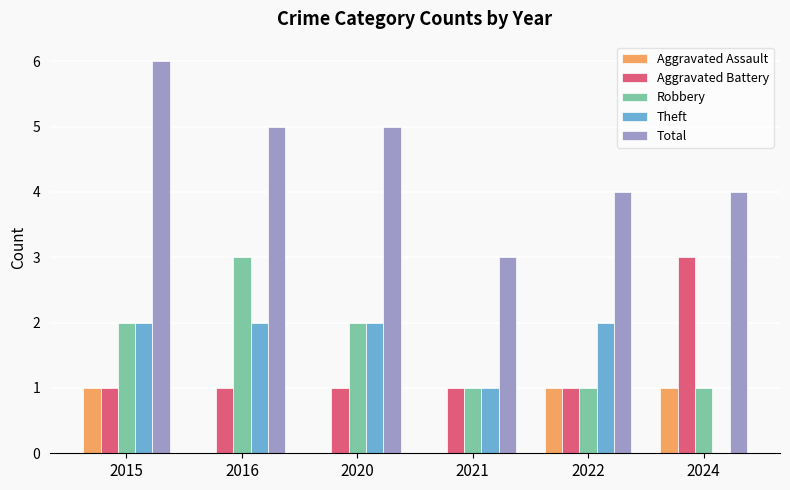

The value of Aggravated Battery at 2022 is 1. True or false?

True